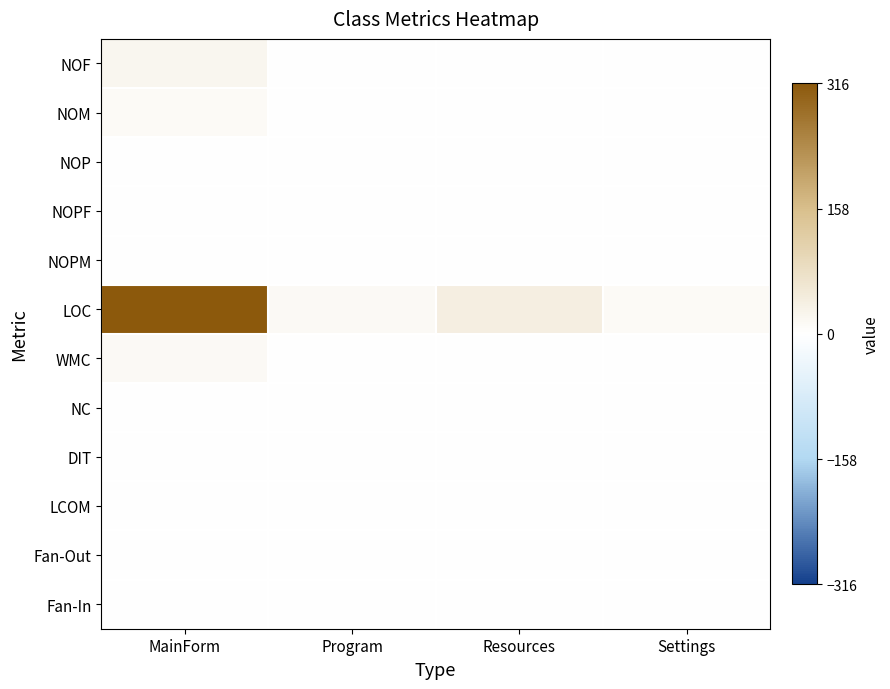

Reading right to left, transcribe all the data shown in this chart.

NOF: Settings=1.0	Resources=2.0	Program=0.0	MainForm=20.0
NOM: Settings=0.0	Resources=1.0	Program=1.0	MainForm=11.0
NOP: Settings=1.0	Resources=2.0	Program=0.0	MainForm=0.0
NOPF: Settings=0.0	Resources=0.0	Program=0.0	MainForm=0.0
NOPM: Settings=0.0	Resources=0.0	Program=0.0	MainForm=1.0
LOC: Settings=12.0	Resources=41.0	Program=13.0	MainForm=316.0
WMC: Settings=0.0	Resources=1.0	Program=1.0	MainForm=14.0
NC: Settings=0.0	Resources=0.0	Program=0.0	MainForm=0.0
DIT: Settings=0.0	Resources=0.0	Program=0.0	MainForm=0.0
LCOM: Settings=-1.0	Resources=0.0	Program=-1.0	MainForm=0.3
Fan-Out: Settings=0.0	Resources=0.0	Program=1.0	MainForm=0.0
Fan-In: Settings=0.0	Resources=0.0	Program=0.0	MainForm=1.0